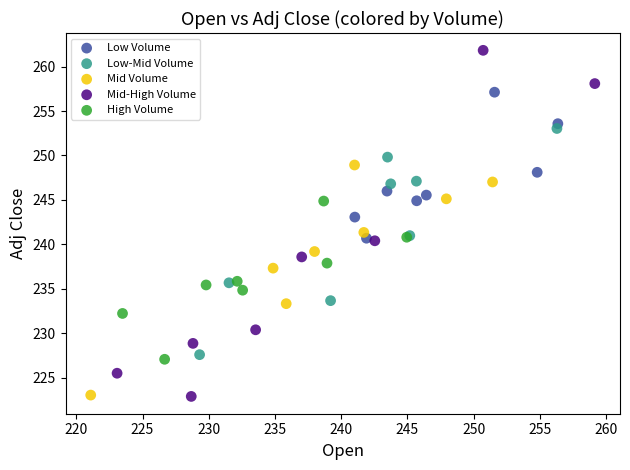

Which series contains the highest Y value?

Mid-High Volume